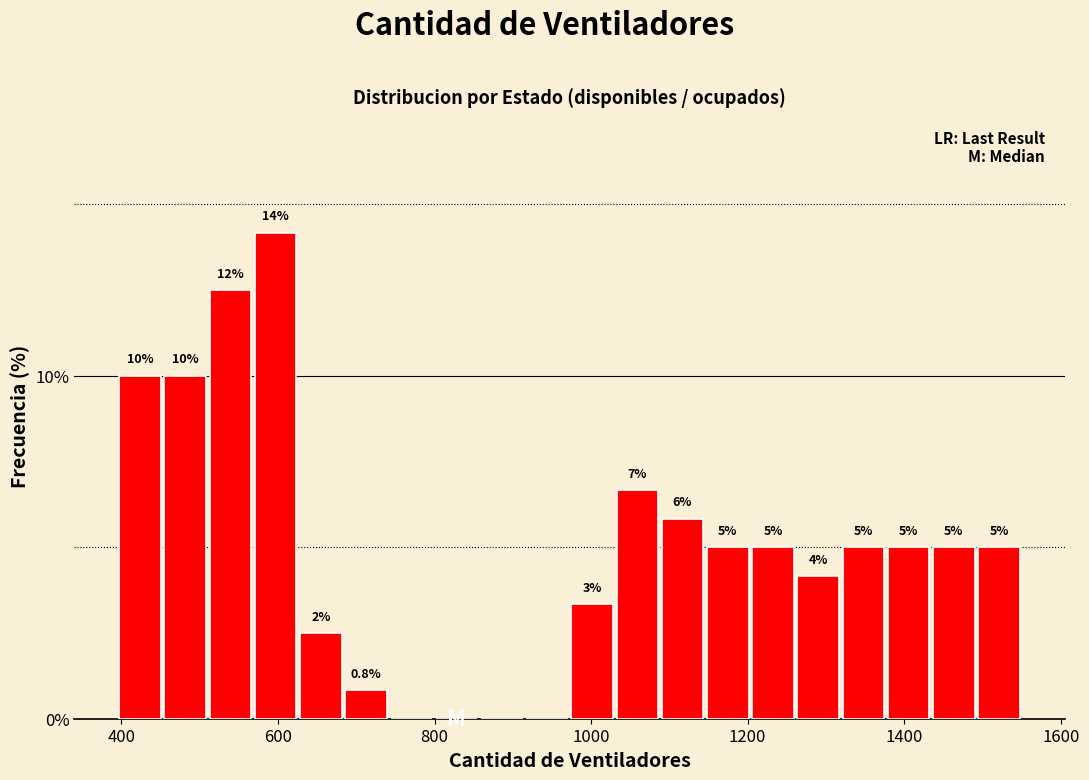

Around what value on the x-axis is the tallest bar? Give the approximate position of its centre, as read against the axis.

600